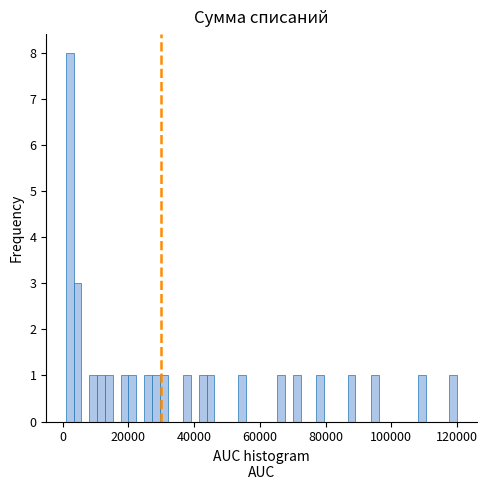

Read against the x-axis, roughly where is the centre of the tallest bar?

2000